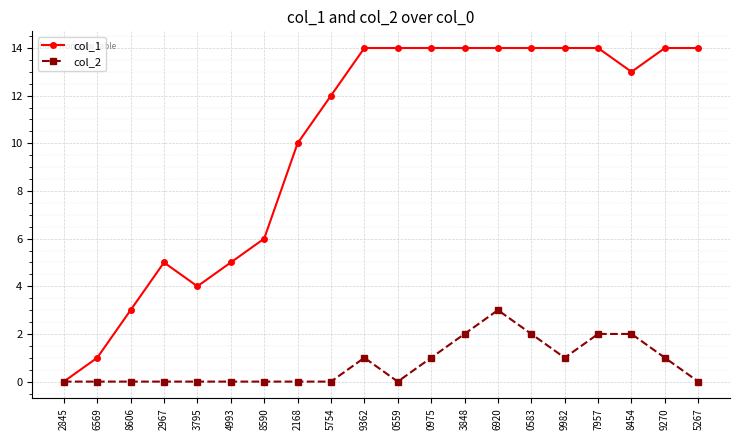

True or false: col_1 has more than 0 interior local peaks.

True